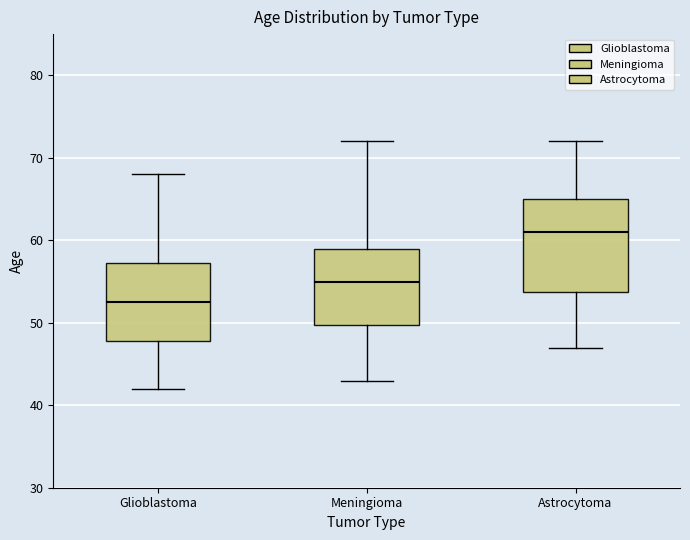

Comparing the boxes themselves (not the whiskers), which one is the tallest?

Astrocytoma